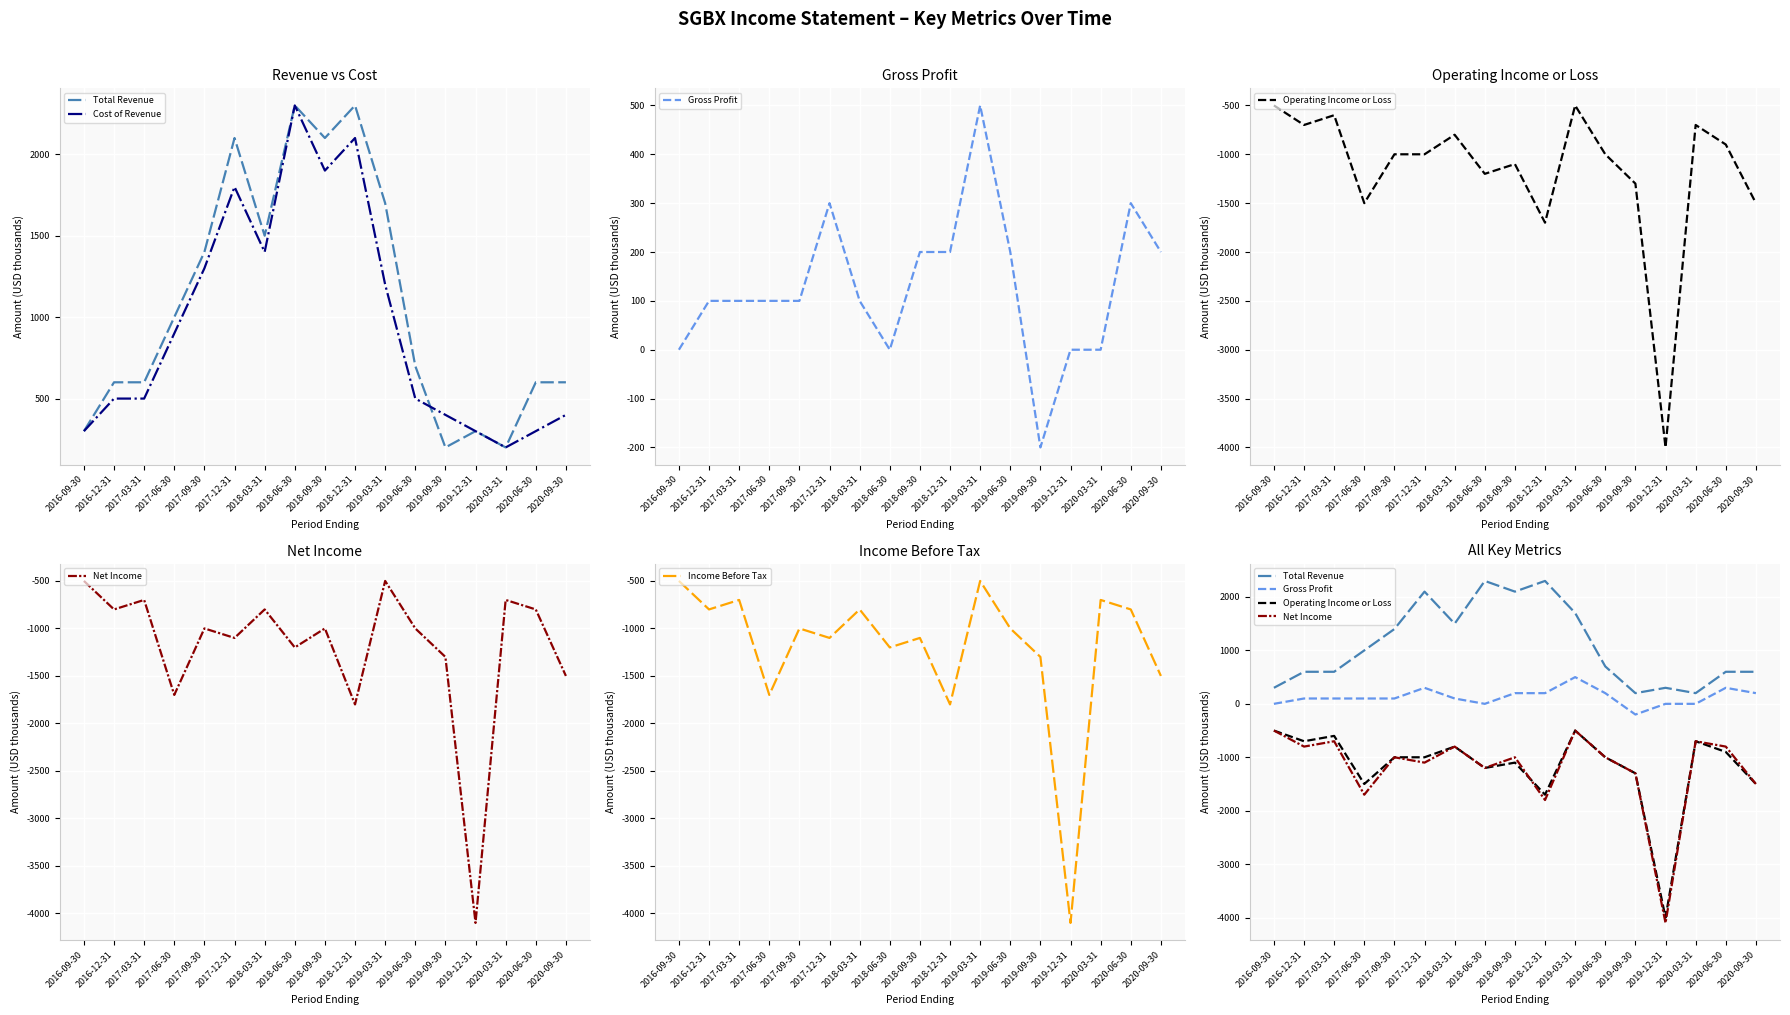

Which series has the largest range (max minus min)?

Net Income